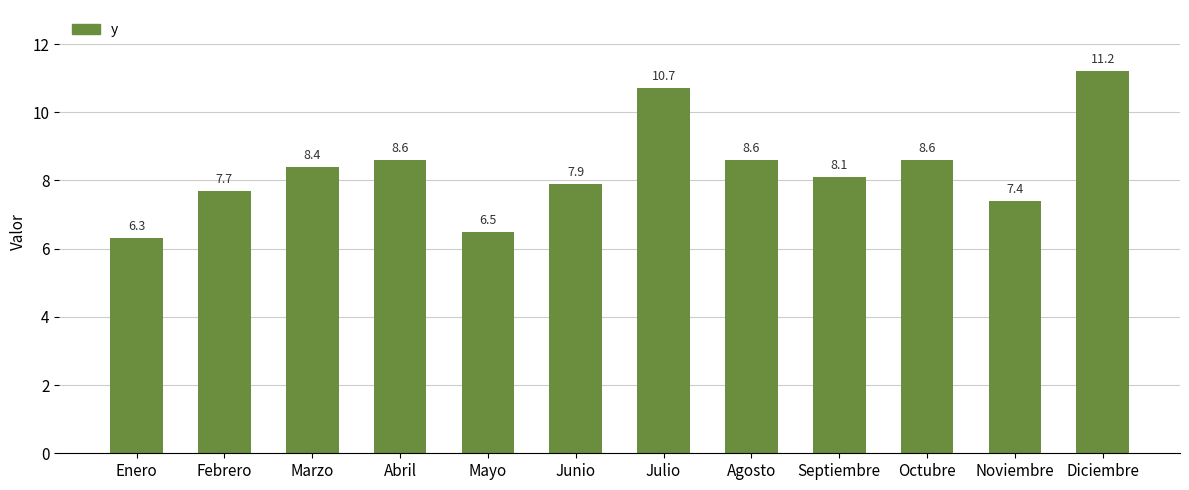

What is the label of the 10th bar from the left?

Octubre